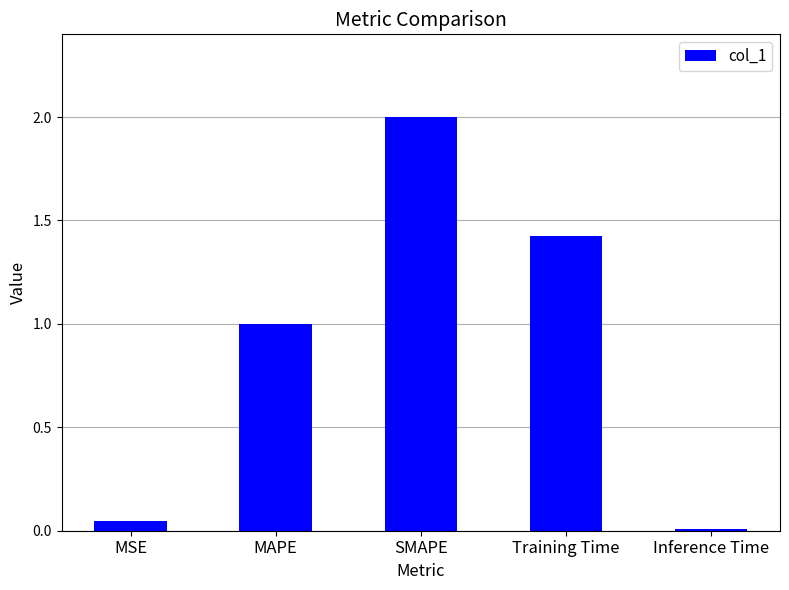

How many values are below 1?

2